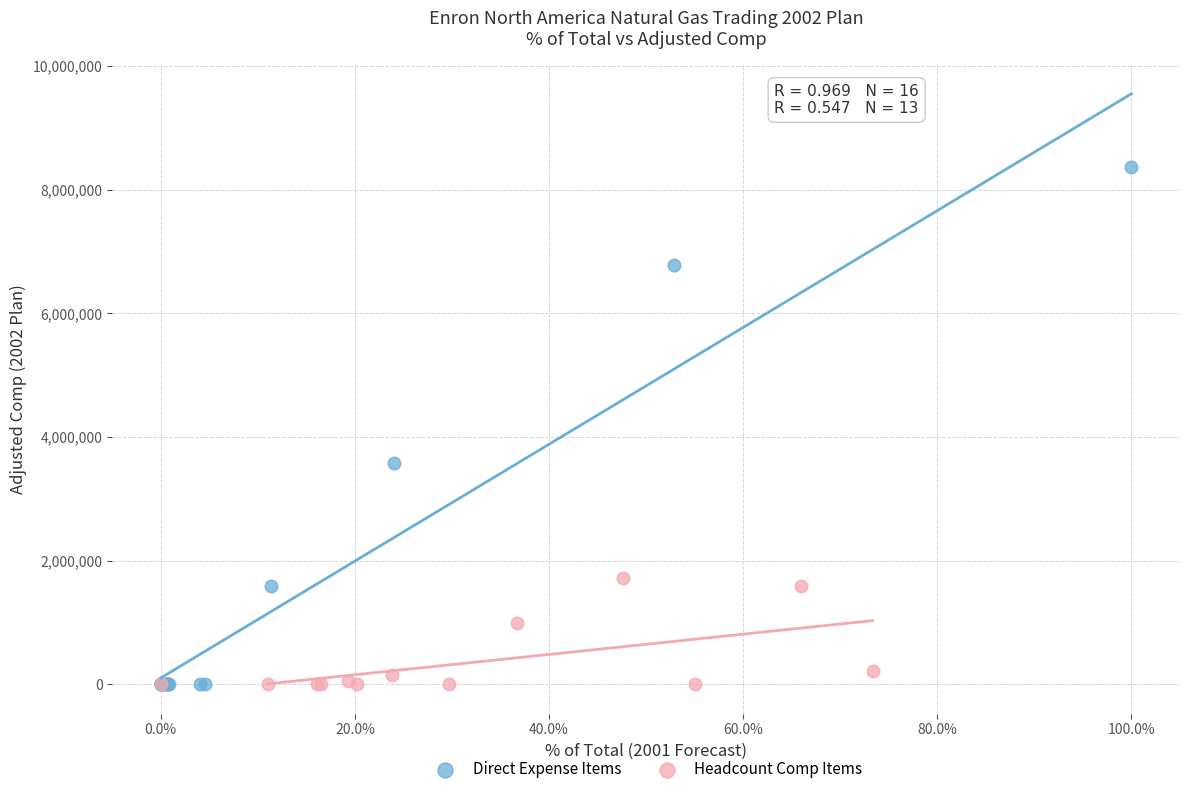

Which series has the widest spread of Y values?

Direct Expense Items